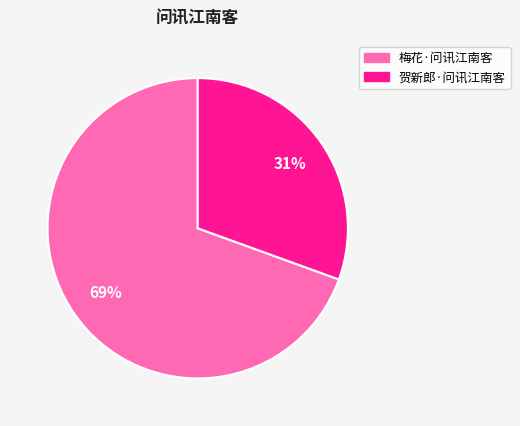

What is the ratio of the value at 贺新郎·问讯江南客 to the value at 梅花·问讯江南客?

0.4